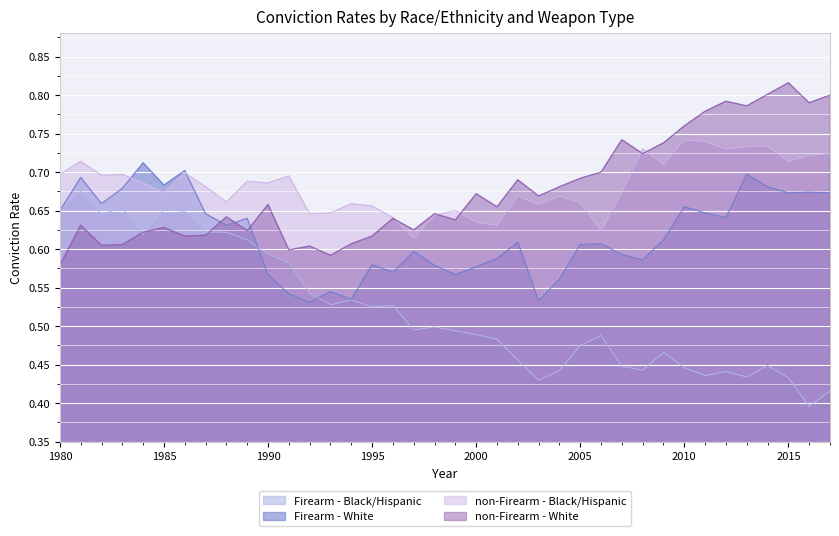

The Firearm - White series shows 0.5 at 1991. True or false?

True